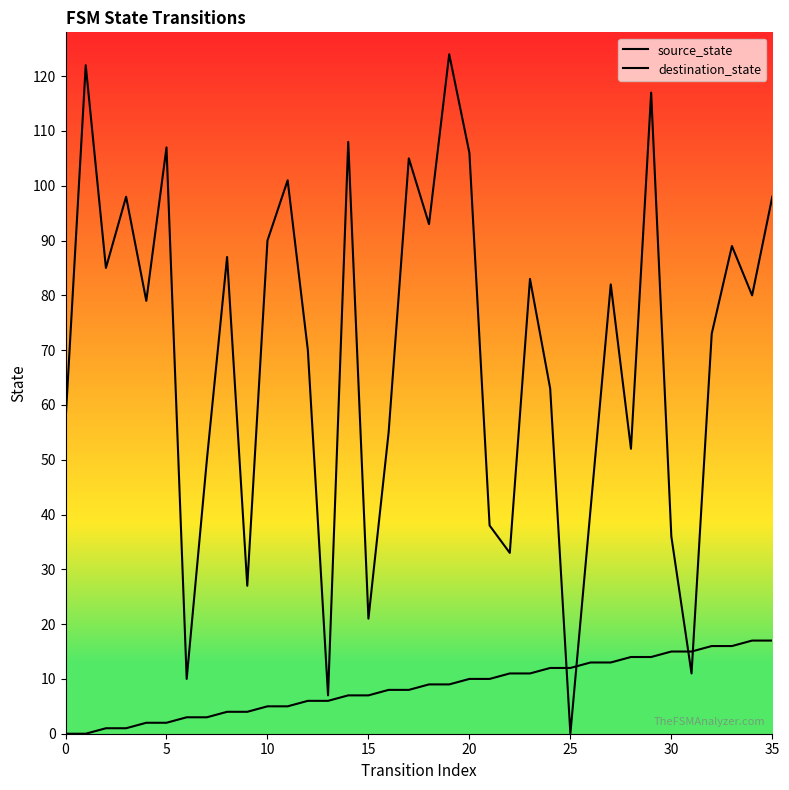

What is the average value of the source_state series?

8